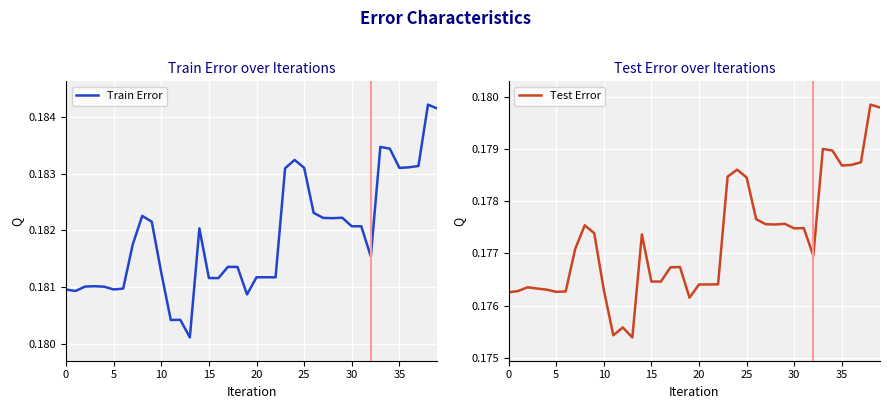

Reading left to right, what are all the values shown in this chart?

Train Error: 0.2	0.2	0.2	0.2	0.2	0.2	0.2	0.2	0.2	0.2	0.2	0.2	0.2	0.2	0.2	0.2	0.2	0.2	0.2	0.2	0.2	0.2	0.2	0.2	0.2	0.2	0.2	0.2	0.2	0.2	0.2	0.2	0.2	0.2	0.2	0.2	0.2	0.2	0.2	0.2
Test Error: 0.2	0.2	0.2	0.2	0.2	0.2	0.2	0.2	0.2	0.2	0.2	0.2	0.2	0.2	0.2	0.2	0.2	0.2	0.2	0.2	0.2	0.2	0.2	0.2	0.2	0.2	0.2	0.2	0.2	0.2	0.2	0.2	0.2	0.2	0.2	0.2	0.2	0.2	0.2	0.2